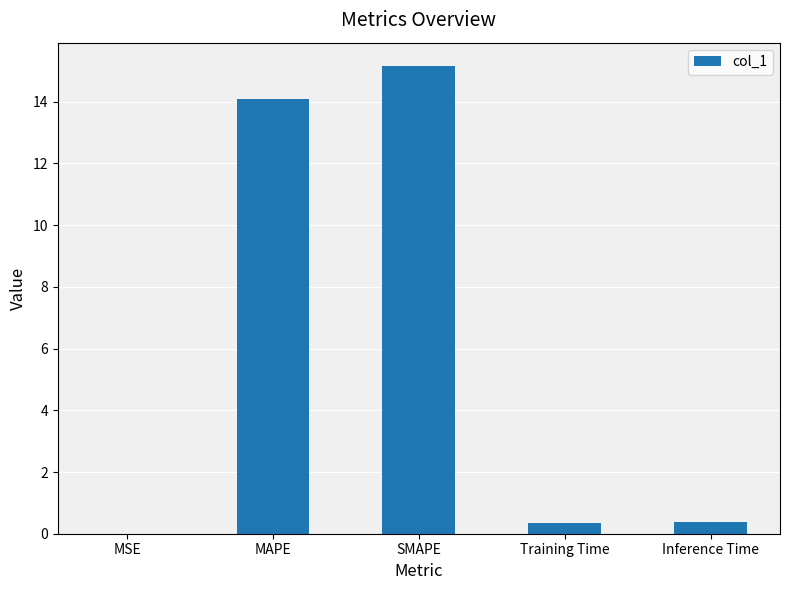

What is the approximate value at SMAPE?

15.2